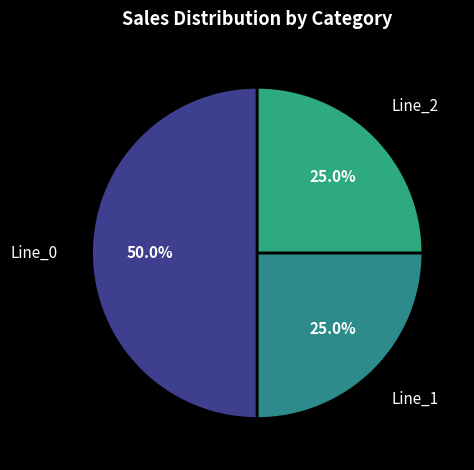

How many slices are in this pie chart?

3